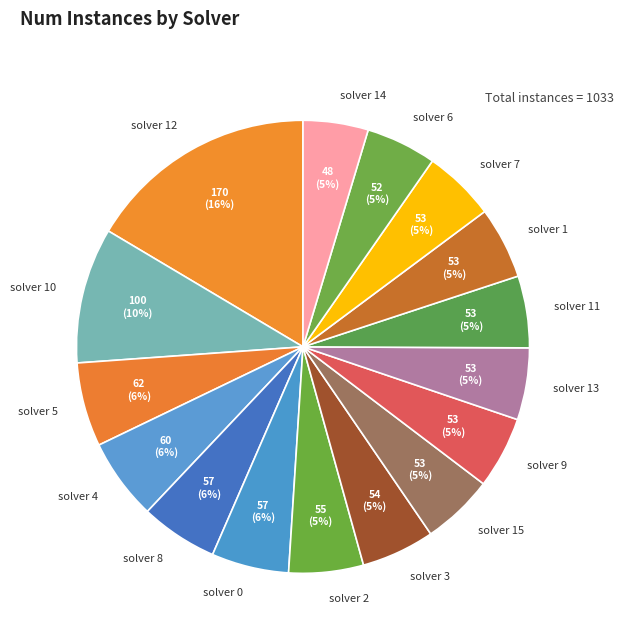

Combined, do solver 4 and solver 0 account for over 50%?

No